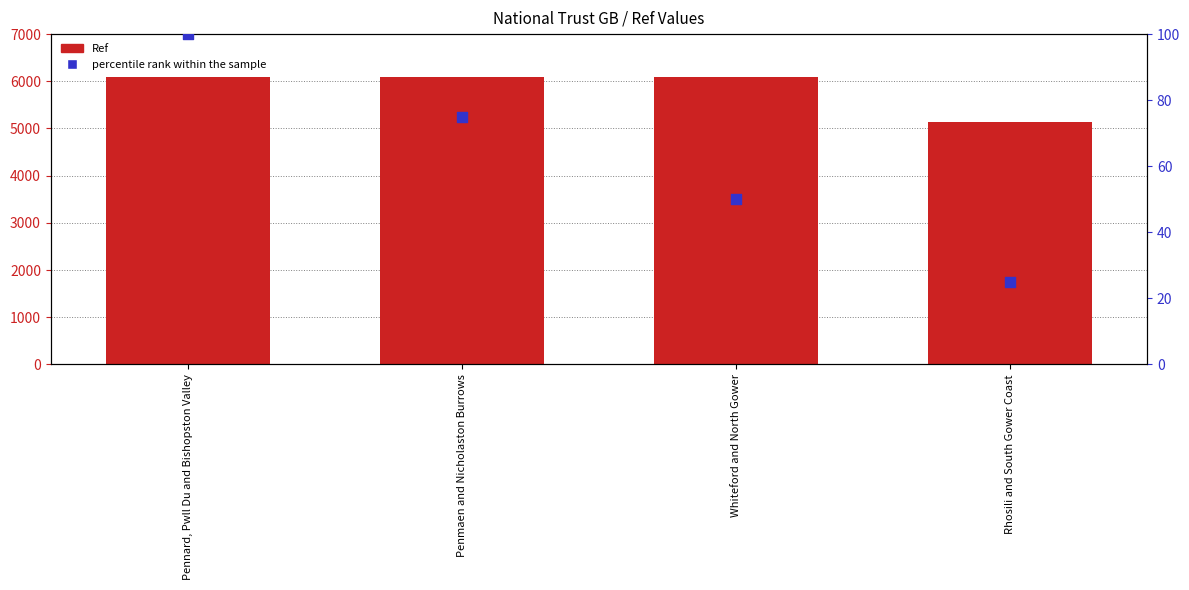

Which series reaches the maximum Y coordinate?

Ref